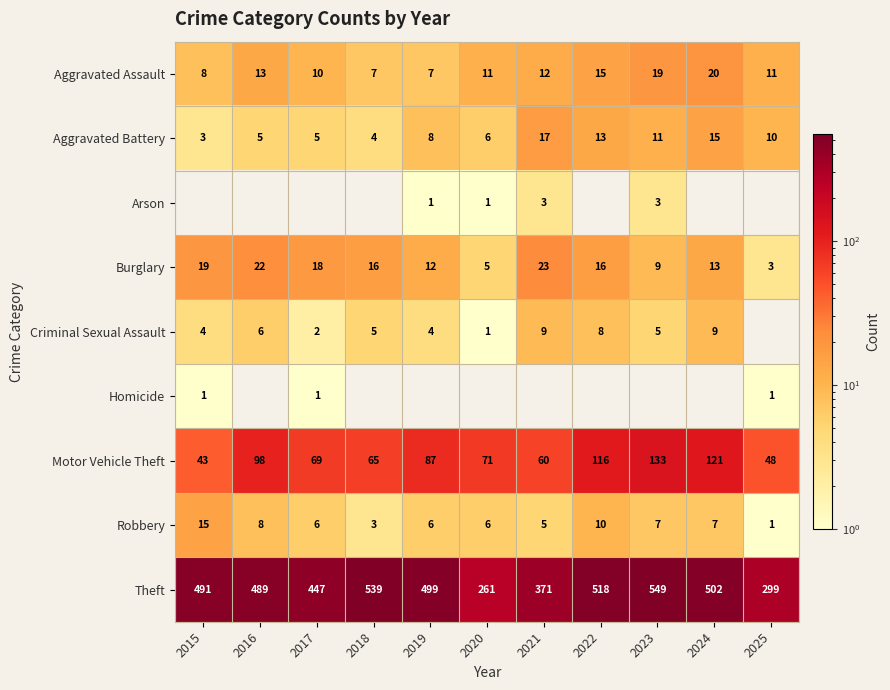

The value of Theft at 2017 is 447. True or false?

True